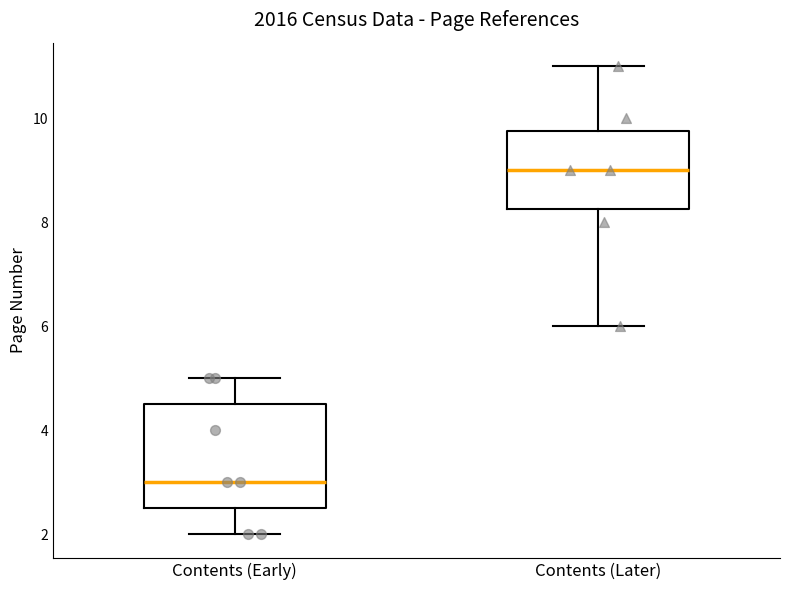

Where does the upper whisker of the box for Contents (Early) end on the y-axis? The values are not printed on the chart, so give them approximately, as read against the axis.

5.0